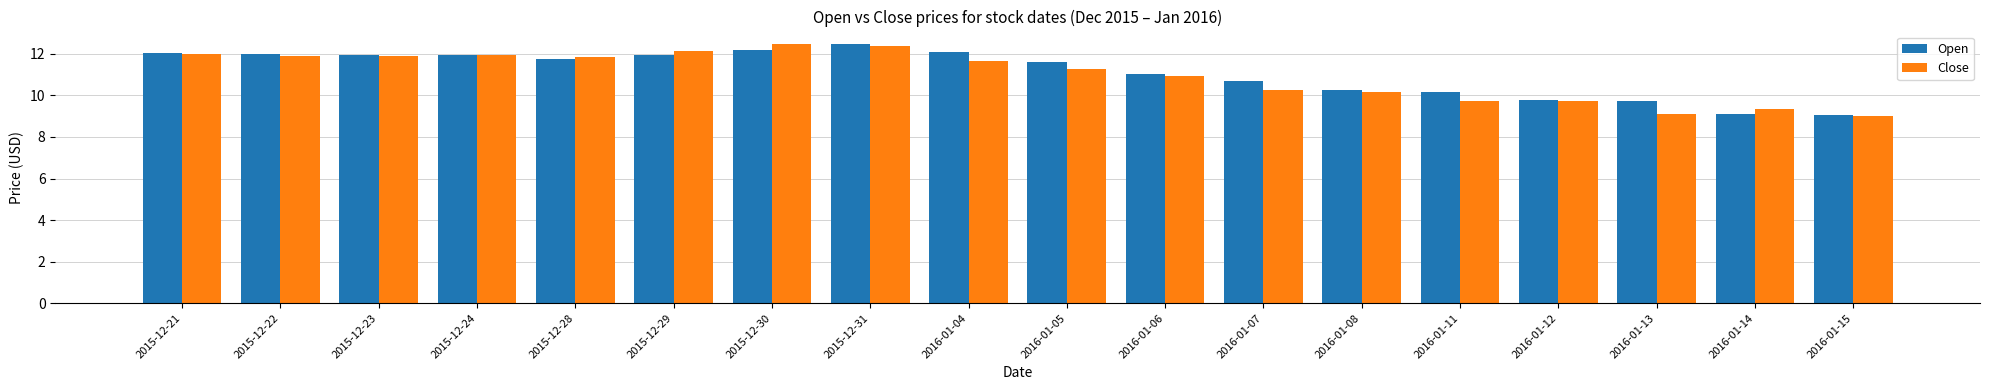

What is the difference between the Open values at 2015-12-31 and 2015-12-23?

0.5